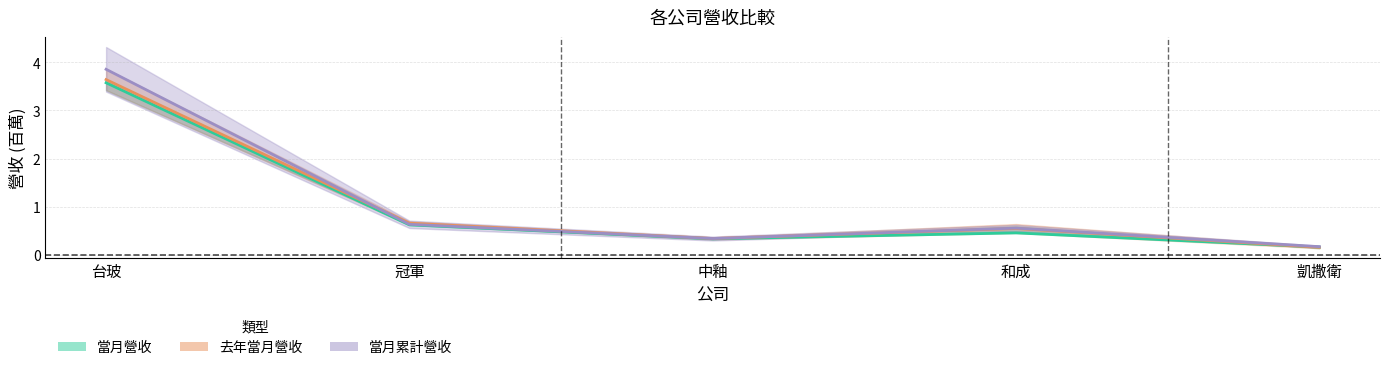

What is the sum of all values?

5.2